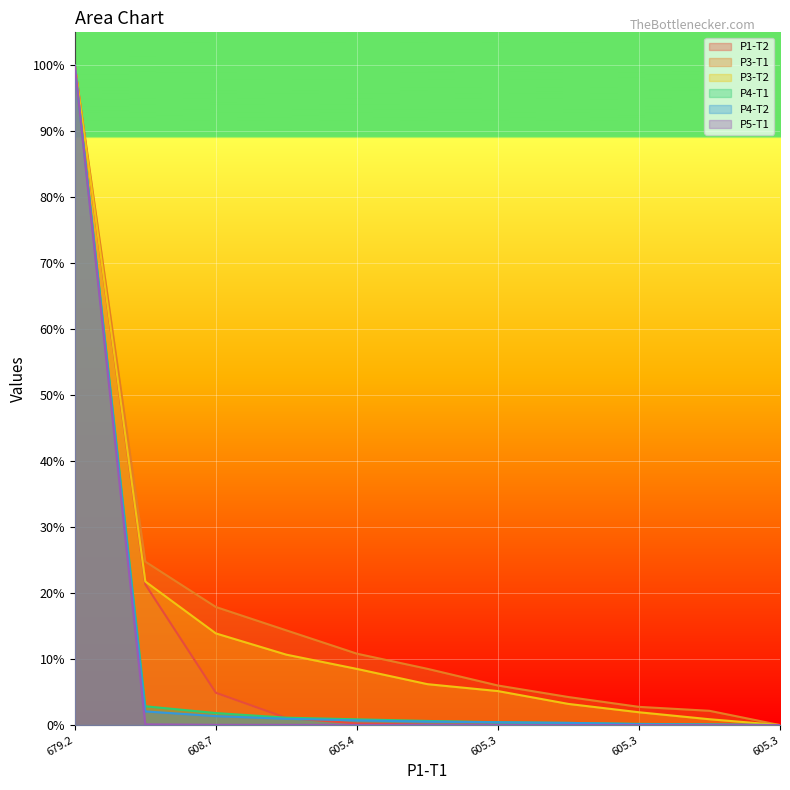

Rank the categories by P3-T1 value from lowest to highest.

10, 9, 8, 7, 6, 605.3, 605.3, 605.3, 605.4, 608.7, 679.2